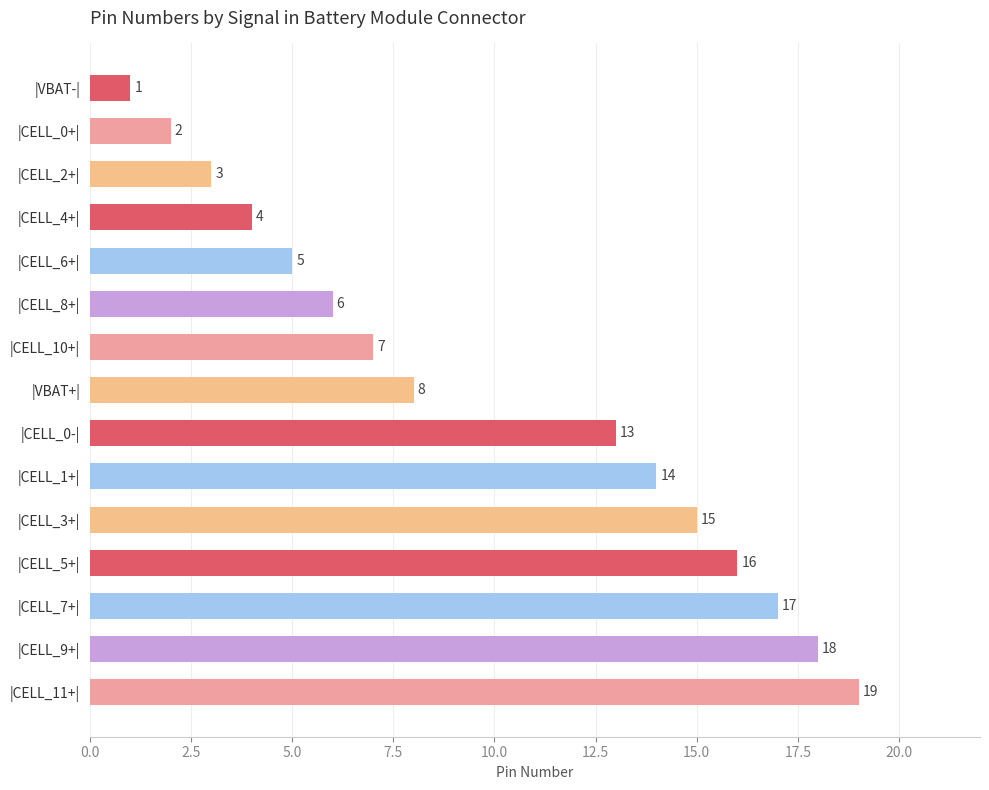

What is the value of the 15th bar from the top?

19